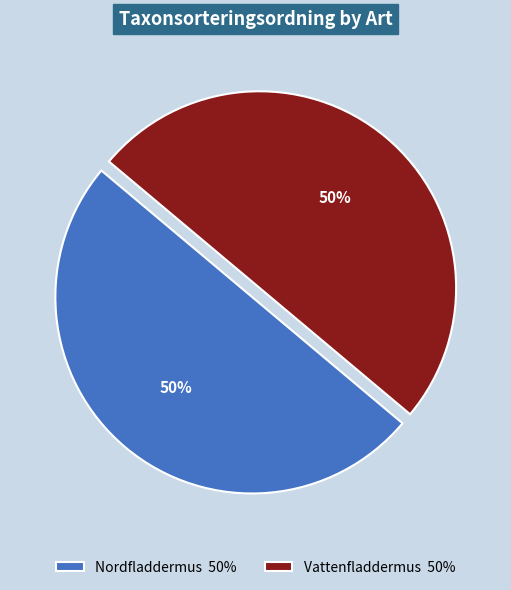

Is it true that Vattenfladdermus 50% is 39% of the pie?

False